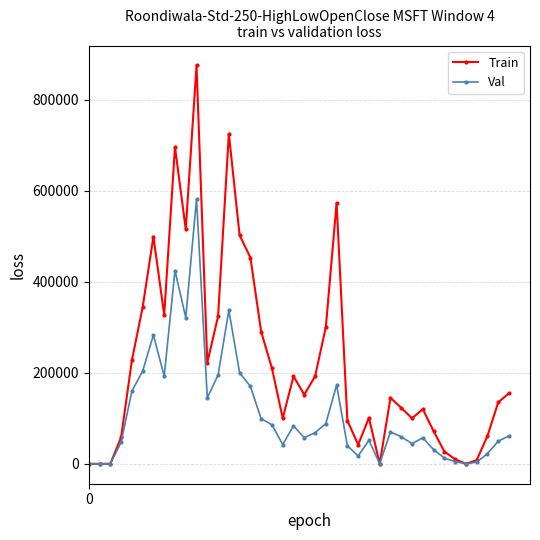

Rank the series by their maximum value, from lowest to highest.

Val, Train